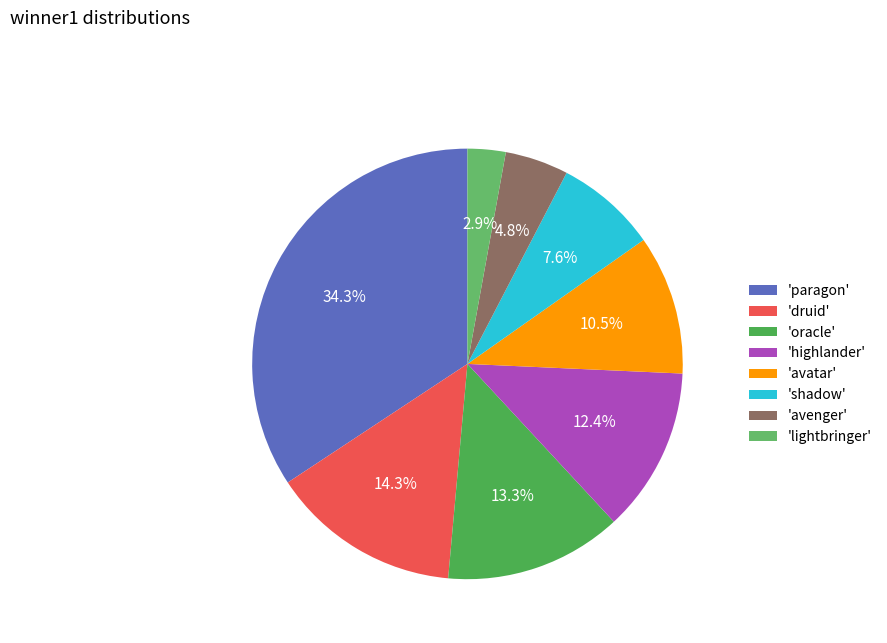

Rank the categories by value from highest to lowest.

'paragon', 'druid', 'oracle', 'highlander', 'avatar', 'shadow', 'avenger', 'lightbringer'